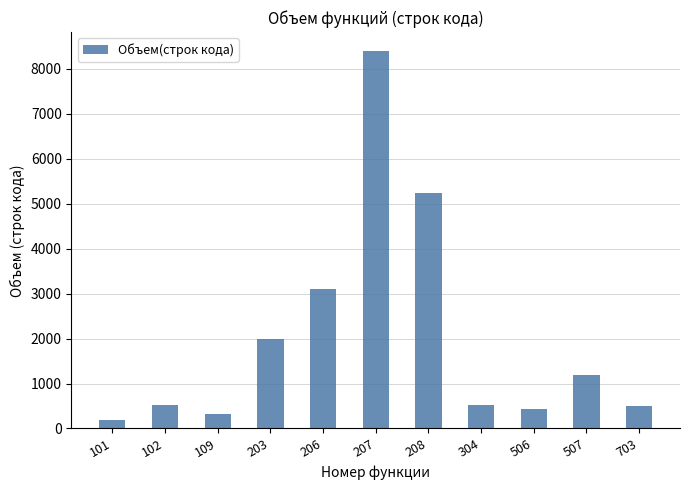

Which label corresponds to the largest value in the chart?

207